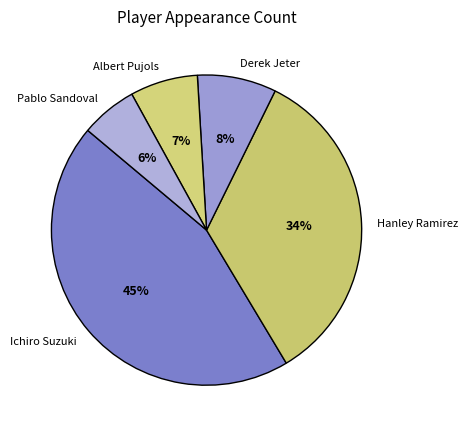

To the nearest percent, what percentage of the pie is Pablo Sandoval?

6%